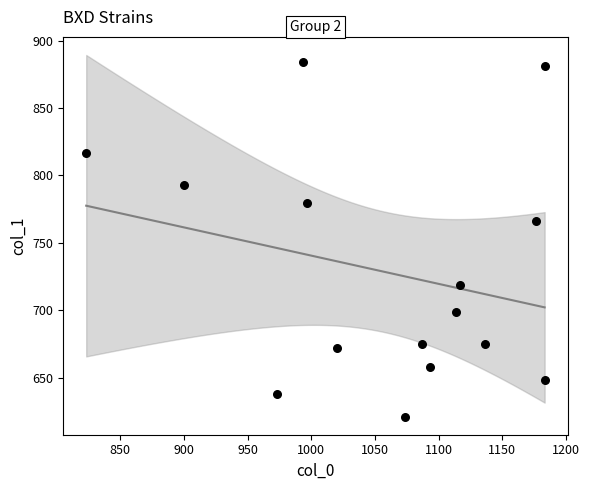

What is the range of X values (max minus min)?

360.0